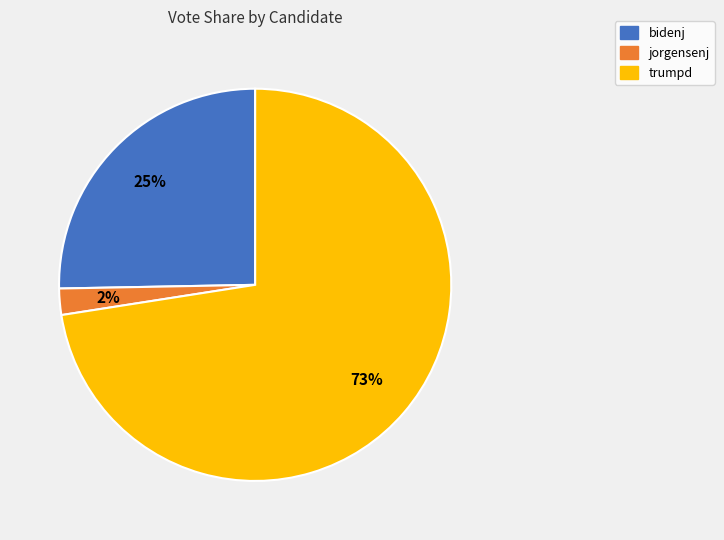

To the nearest percent, what is the average slice percentage?

33%